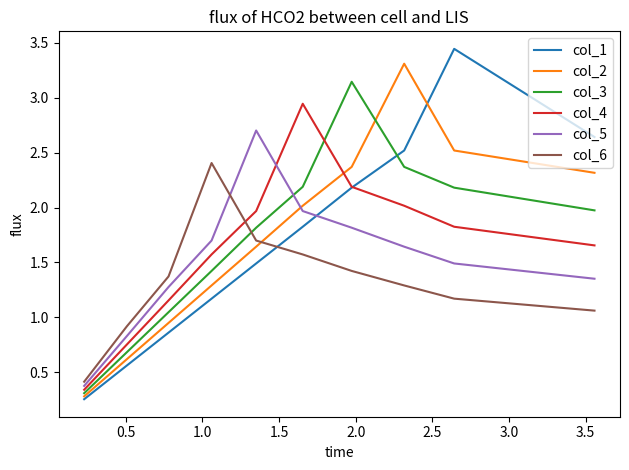

In col_6, how many points are higher than both neighbors (excluding endpoints)?

1